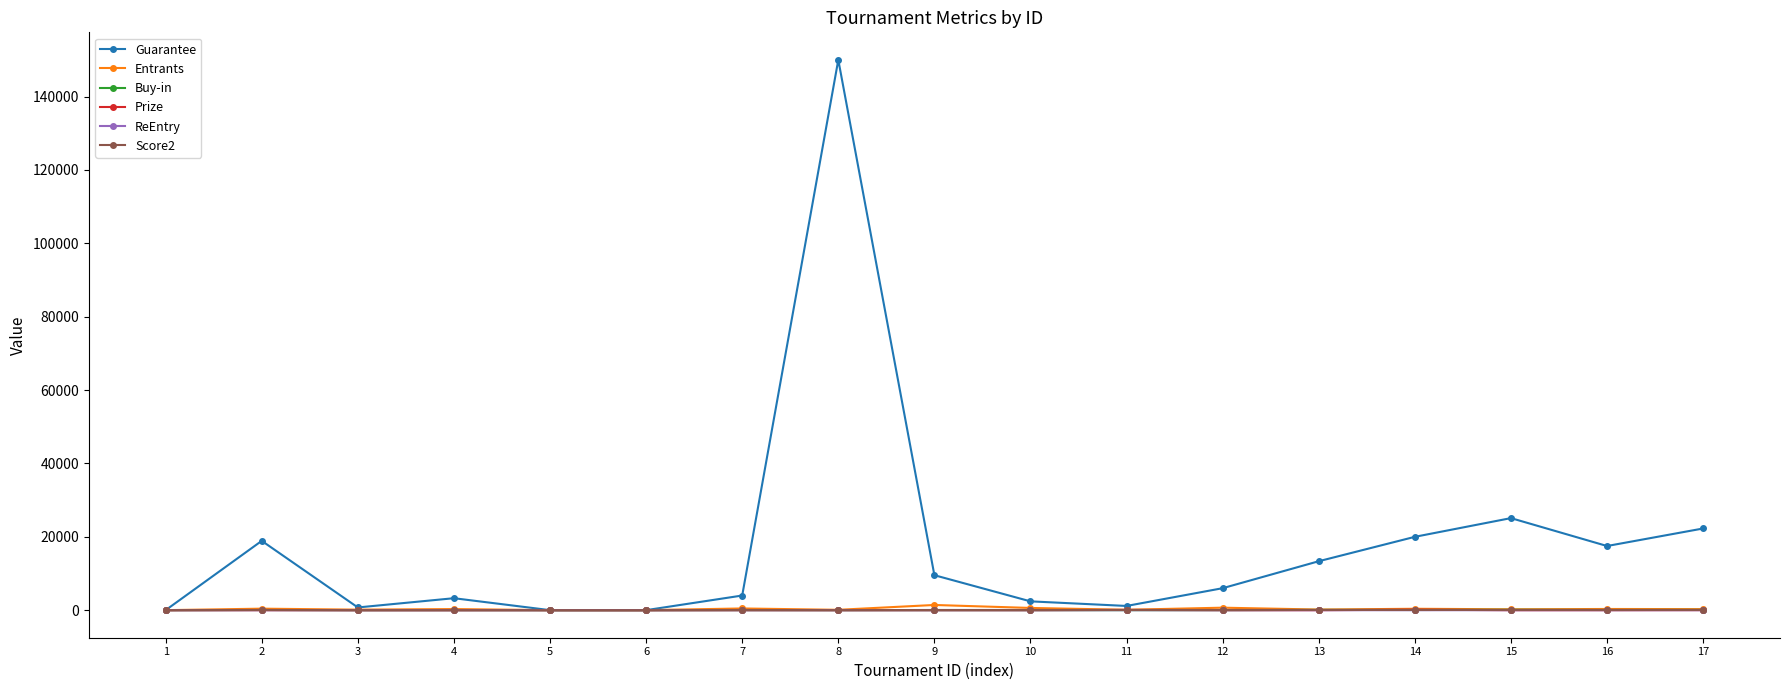

What is the maximum value shown in the chart?

150000.0